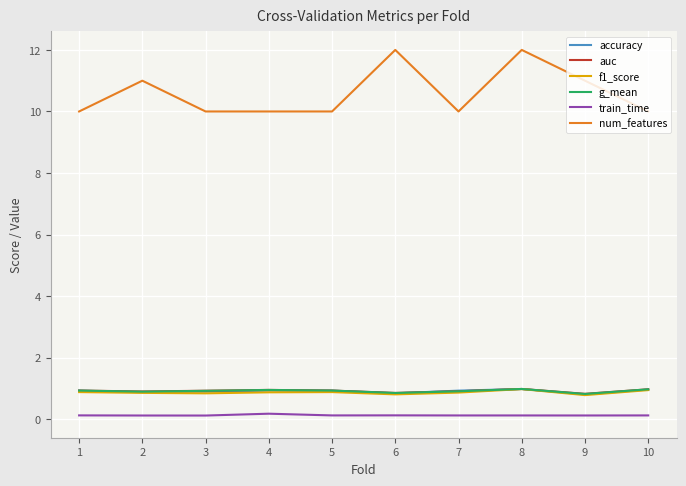

Does the chart have visible grid lines?

Yes